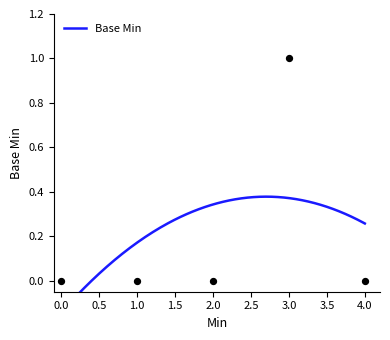

Which has a higher value, 3.0 or 2.0?

3.0